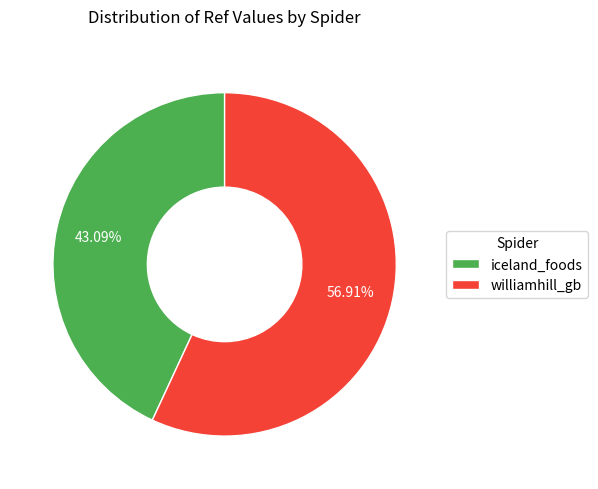

Combined, do williamhill_gb and iceland_foods account for over 50%?

Yes